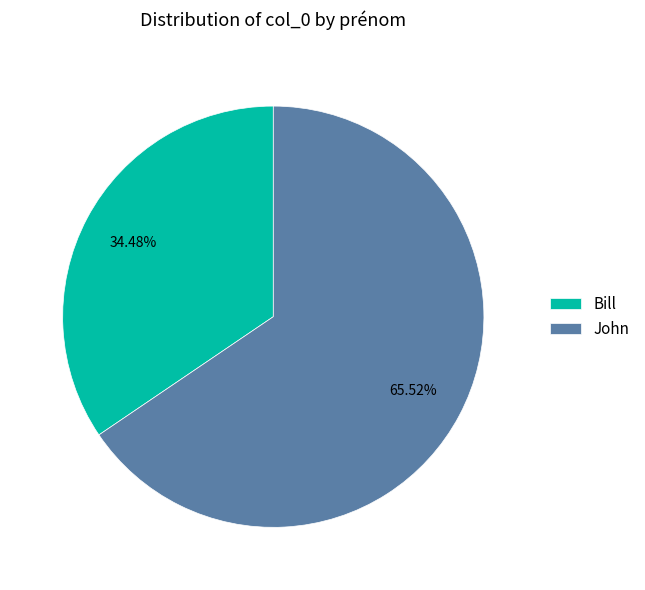

What portion of the pie excludes John?

34.5%